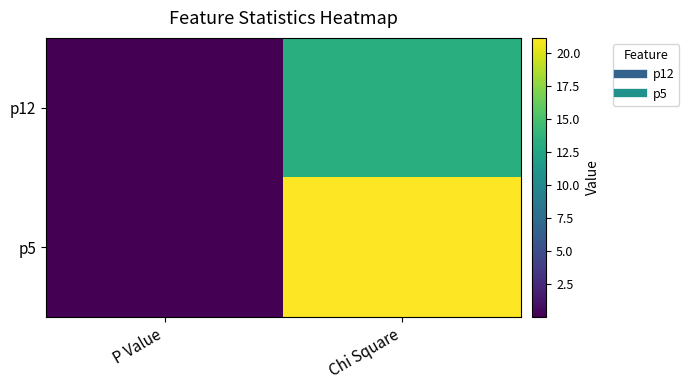

Reading left to right, list all the values displayed in this chart.

p12: P Value=0.0	Chi Square=13.3
p5: P Value=0.0	Chi Square=21.1